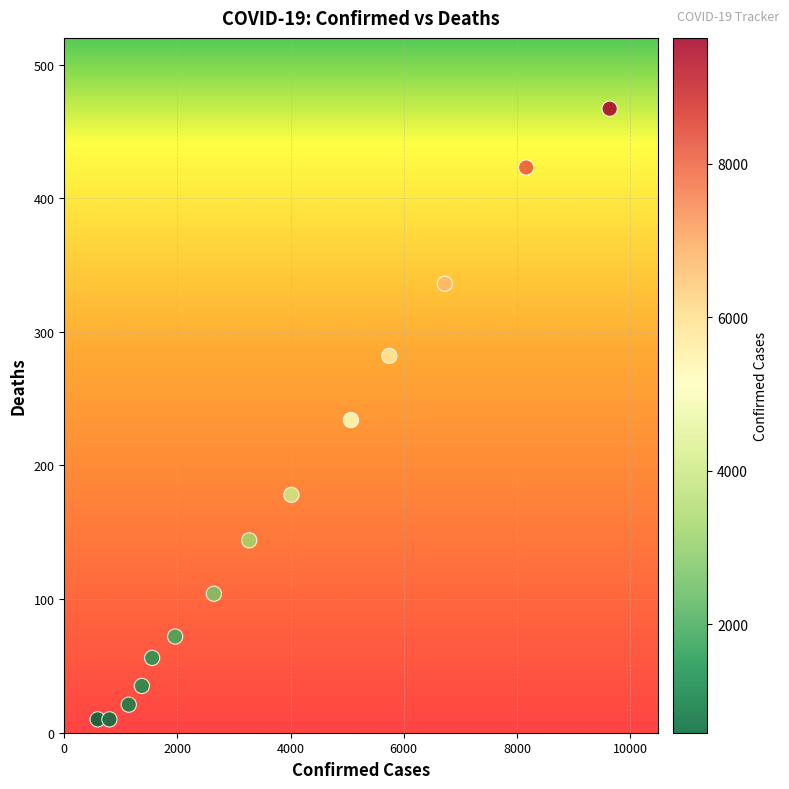

What is the range of Y values (max minus min)?

457